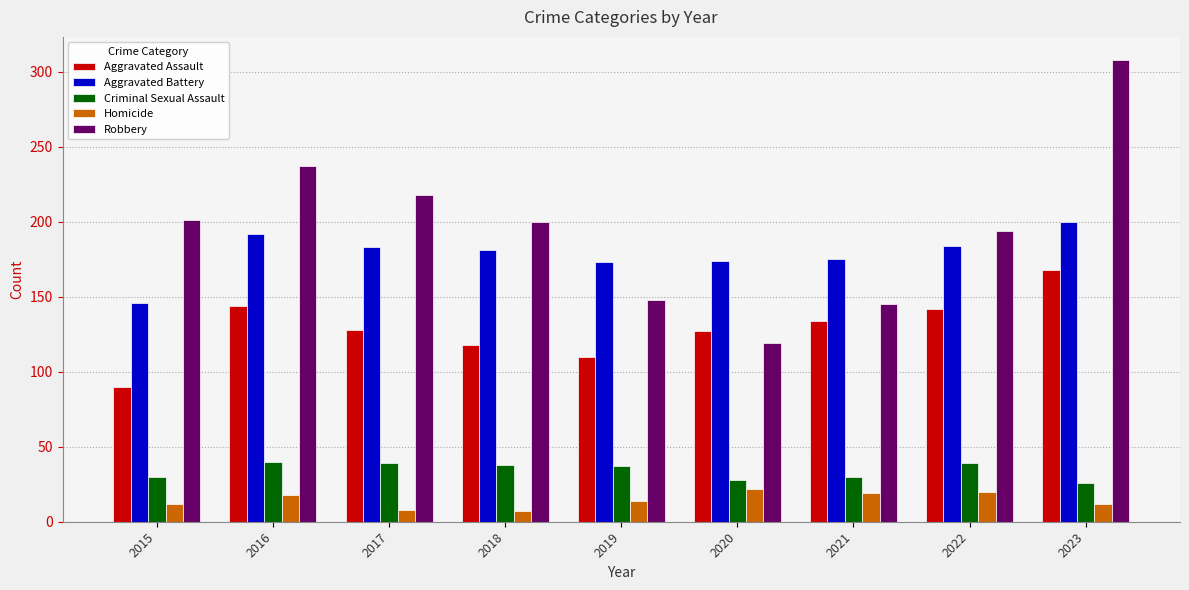

What is the sum of the Criminal Sexual Assault values at 2019 and 2022?

76